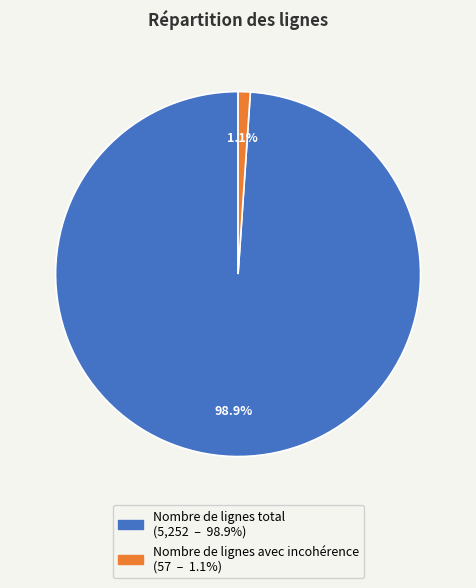

What percentage is the Nombre de lignes total slice, to the nearest percent?

99%